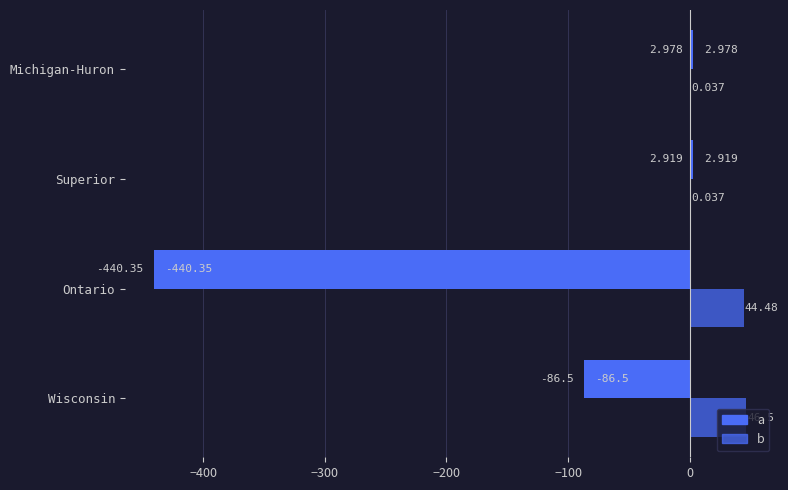

How many data points does each series have?

4